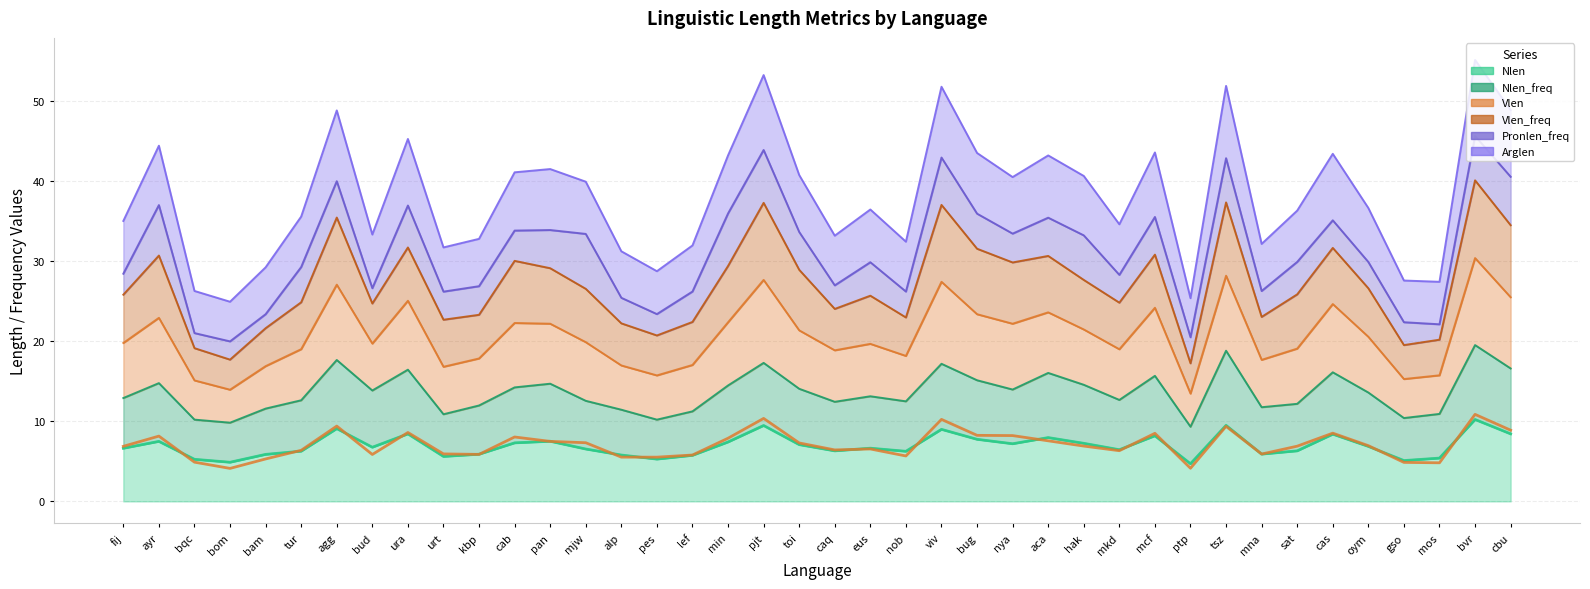

List the labels in order of Arglen value, smallest first.

ptp, bom, gso, bqc, pes, mos, urt, lef, alp, bam, kbp, mna, nob, tur, caq, sat, mkd, mjw, fij, eus, bud, oym, toi, nya, hak, cab, min, ayr, pan, bug, aca, mcf, cas, ura, cbu, viv, agg, pjt, tsz, bvr